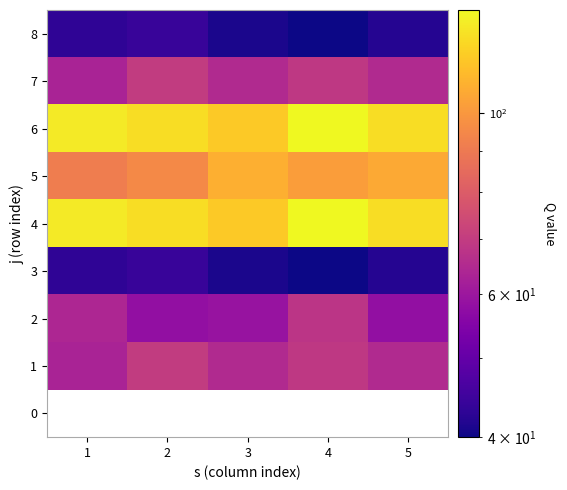

List the labels in order of 8 value, largest first.

2, 1, 5, 3, 4